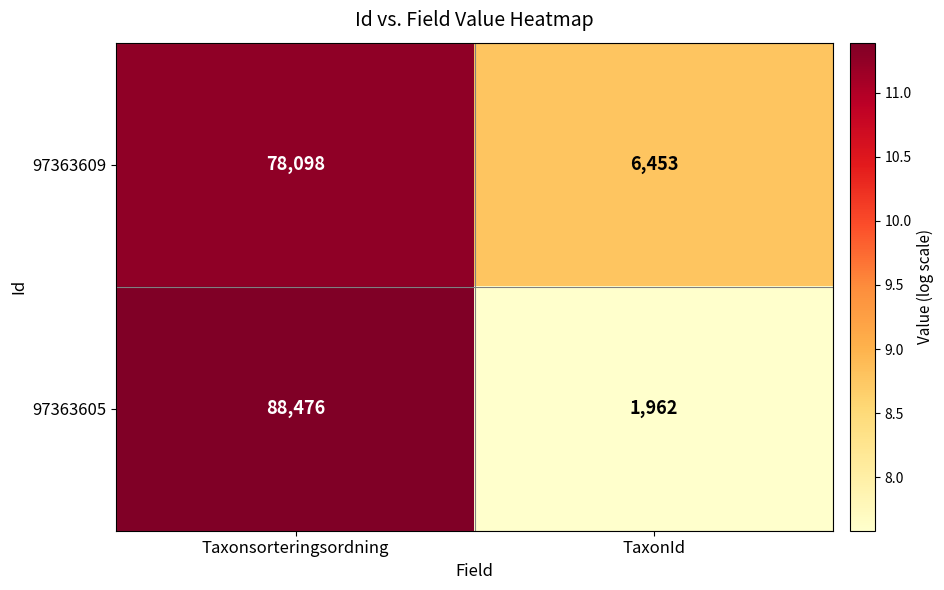

How many data points in 97363605 are less than 88476?

1